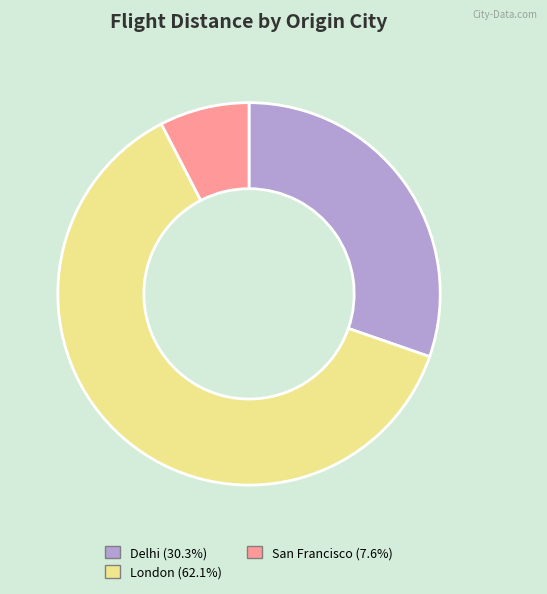

Is there a majority slice in this chart?

Yes